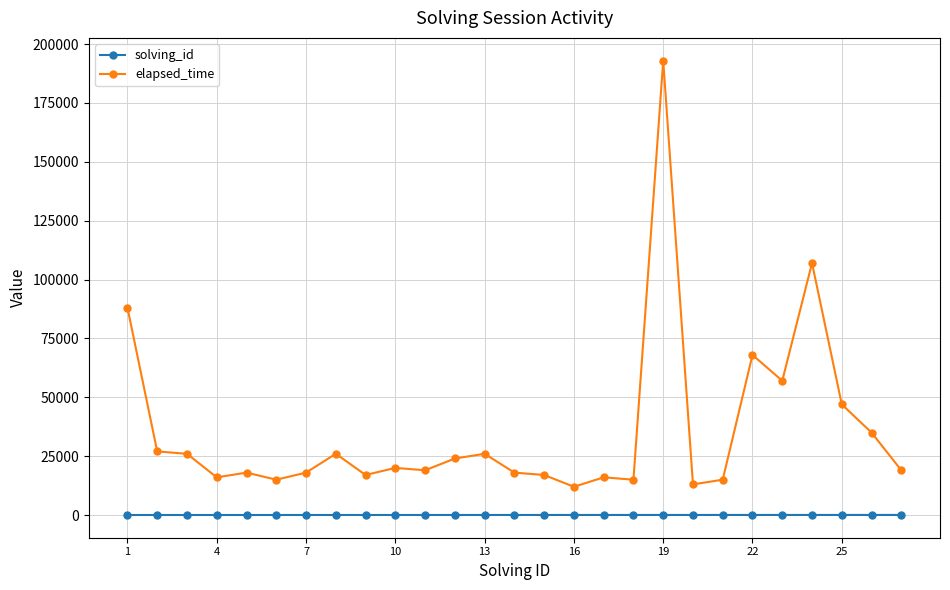

True or false: solving_id and elapsed_time cross at least once.

False